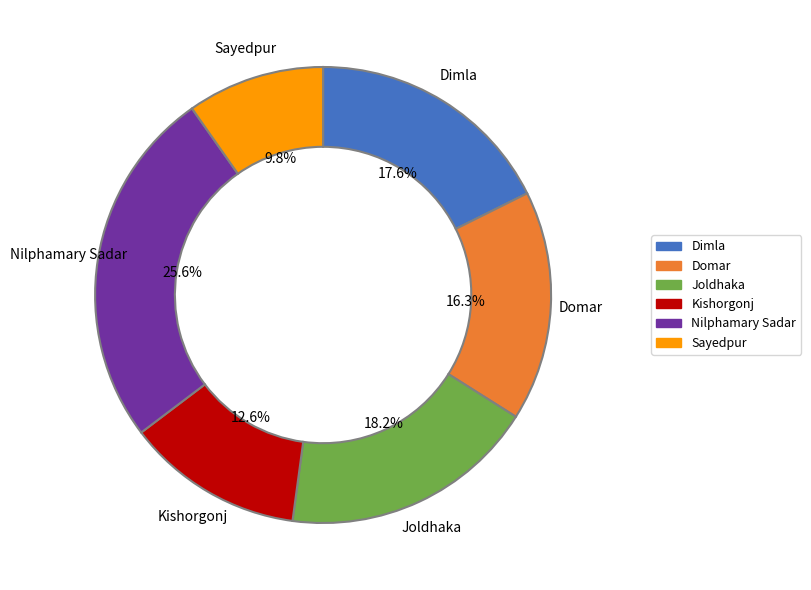

To the nearest percent, what percentage of the pie is Nilphamary Sadar?

26%